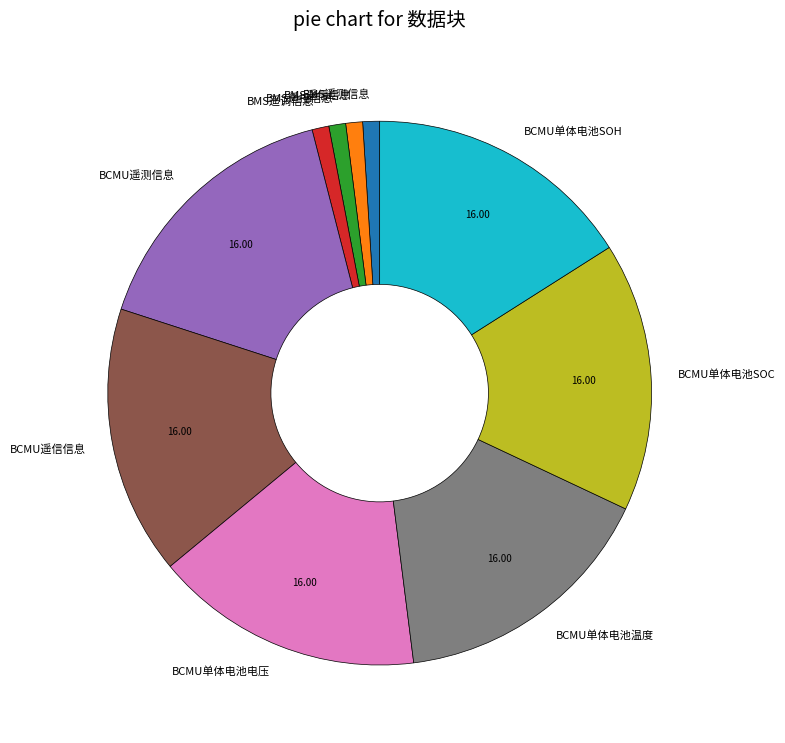

Is BMS遥信信息 the majority of the pie?

No